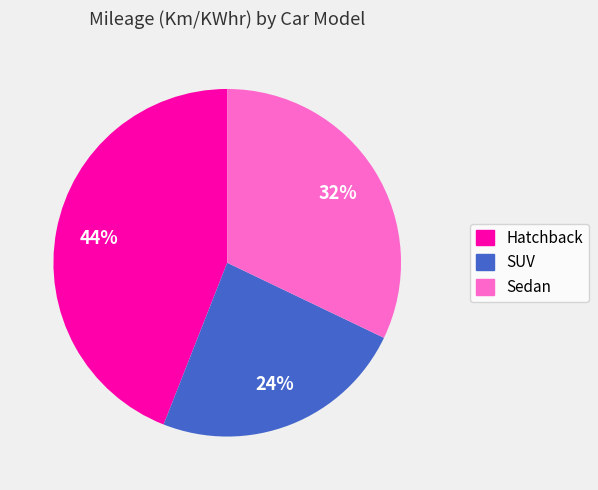

Rank the categories by value from highest to lowest.

Hatchback, Sedan, SUV